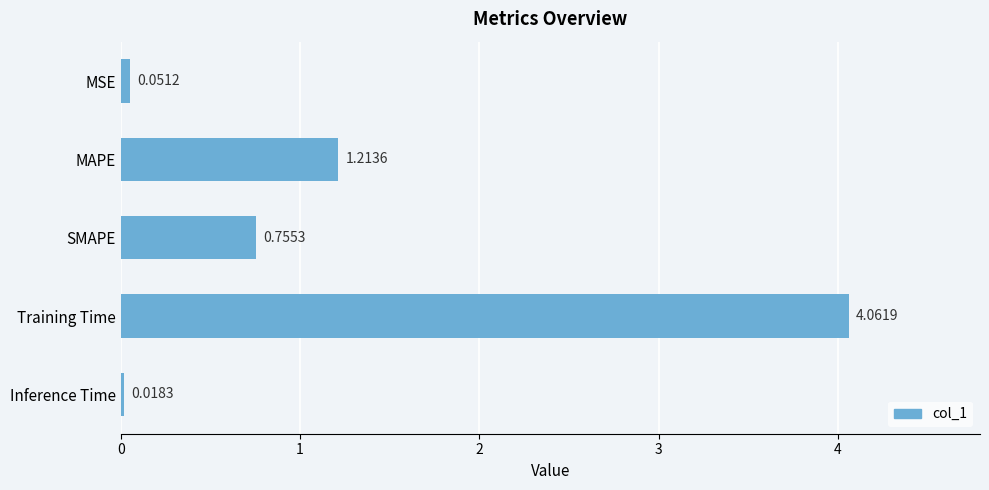

Rank the categories by value from highest to lowest.

Training Time, MAPE, SMAPE, MSE, Inference Time